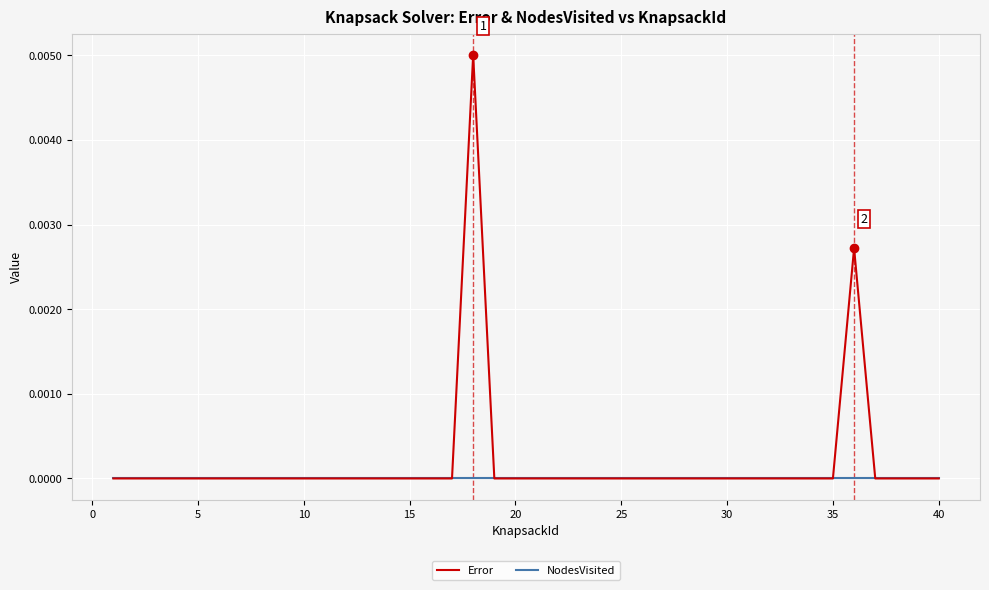

List the series in order of their peak value, highest first.

Error, NodesVisited